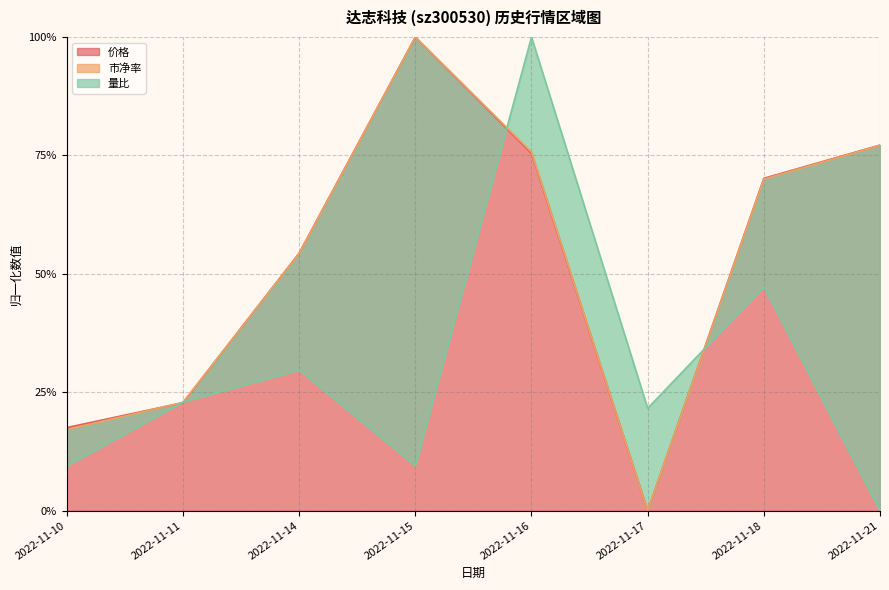

True or false: 市净率 has a value of 0.7 at 2022-11-18.

True